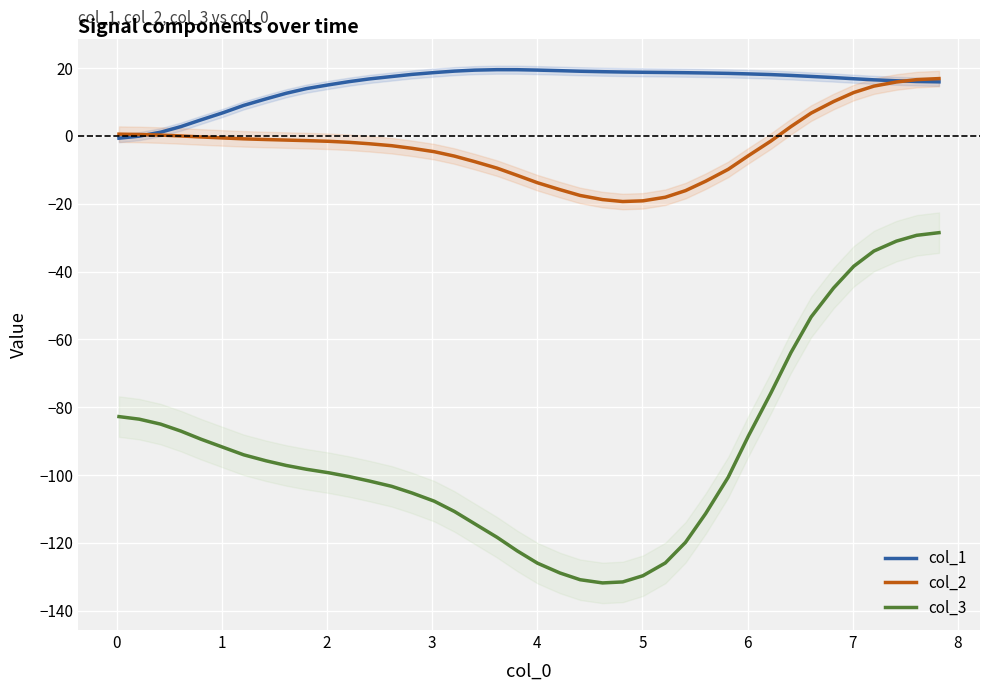

True or false: col_3 and col_2 intersect in this chart.

False